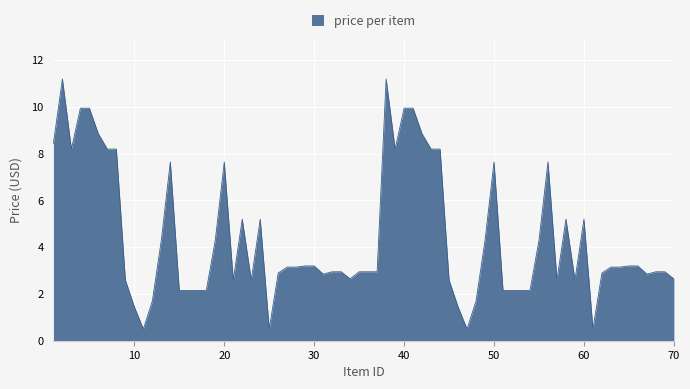

How many distinct data groups are displayed?

1